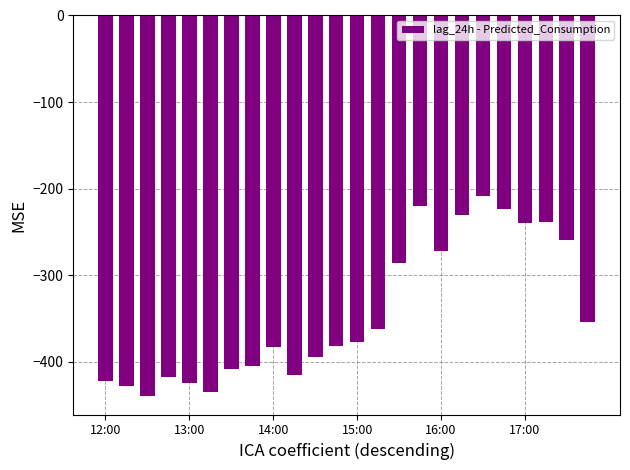

What is the greatest value displayed?

-208.9